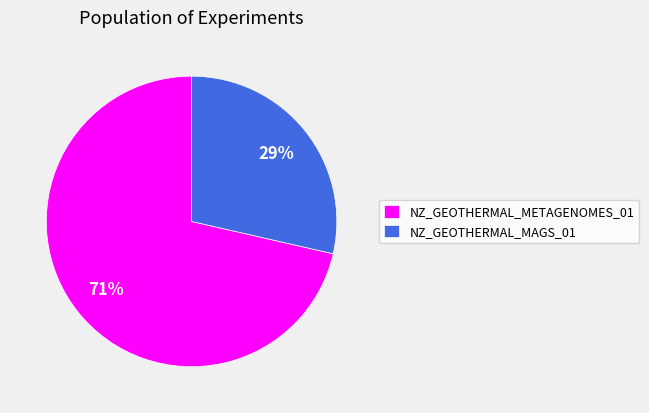

To the nearest percent, what portion does NZ_GEOTHERMAL_MAGS_01 represent?

29%